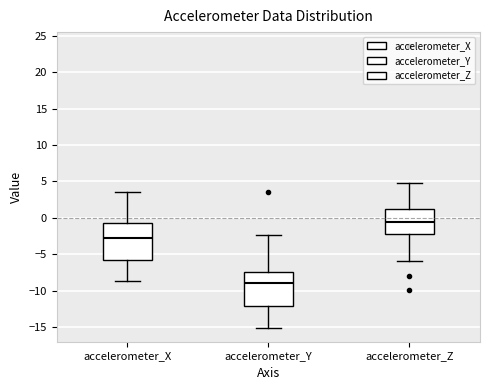

Reading left to right, read every box against the y-axis: the position of its median line, the range the box covers, and the ends of its whiskers. The values are not printed on the chart, so give them approximately, as read against the axis.

accelerometer_X: median -2.5, box -5.5 to -0.5, whiskers -8.5 to 3.5
accelerometer_Y: median -9.0, box -12.0 to -7.5, whiskers -15.0 to -2.5
accelerometer_Z: median -0.5, box -2.0 to 1.0, whiskers -6.0 to 5.0